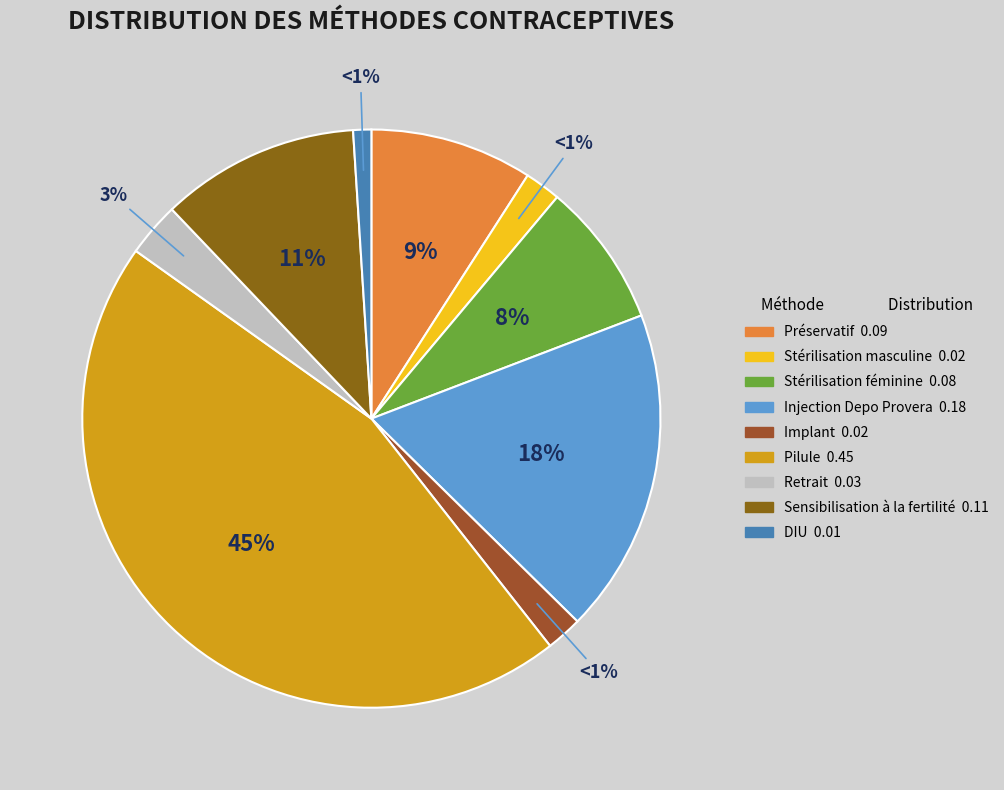

Which category has the biggest portion of the pie?

Pilule